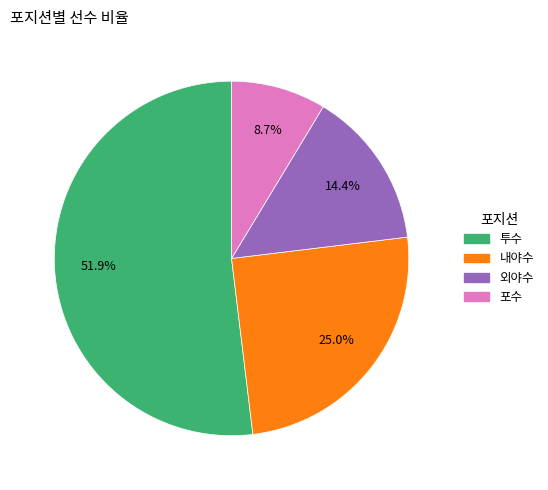

Is the sum of 내야수 and 외야수 greater than half?

No